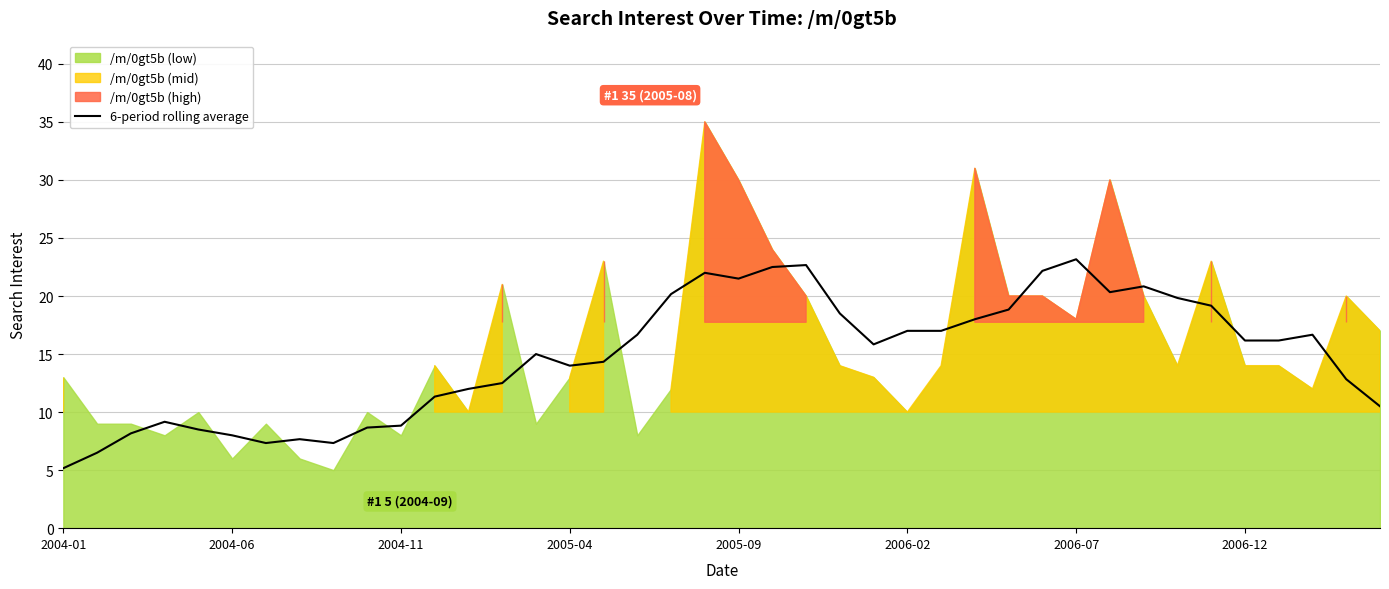

What is the value of the 25th point from the left?

15.8